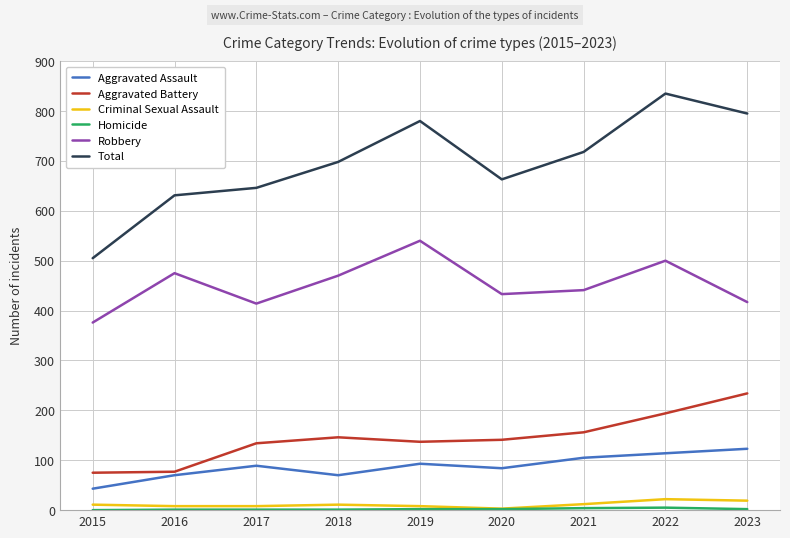

Which category has the highest value in the Robbery series?

2019